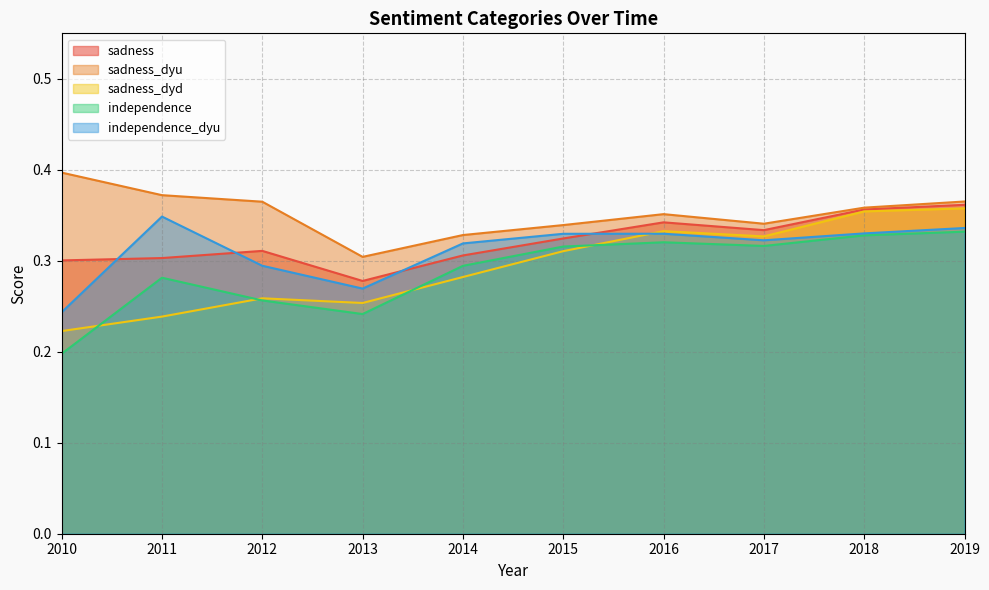

Reading left to right, extract all data points from this chart.

sadness: 0.3	0.3	0.3	0.3	0.3	0.3	0.3	0.3	0.4	0.4
sadness_dyu: 0.4	0.4	0.4	0.3	0.3	0.3	0.4	0.3	0.4	0.4
sadness_dyd: 0.2	0.2	0.3	0.3	0.3	0.3	0.3	0.3	0.4	0.4
independence: 0.2	0.3	0.3	0.2	0.3	0.3	0.3	0.3	0.3	0.3
independence_dyu: 0.2	0.3	0.3	0.3	0.3	0.3	0.3	0.3	0.3	0.3